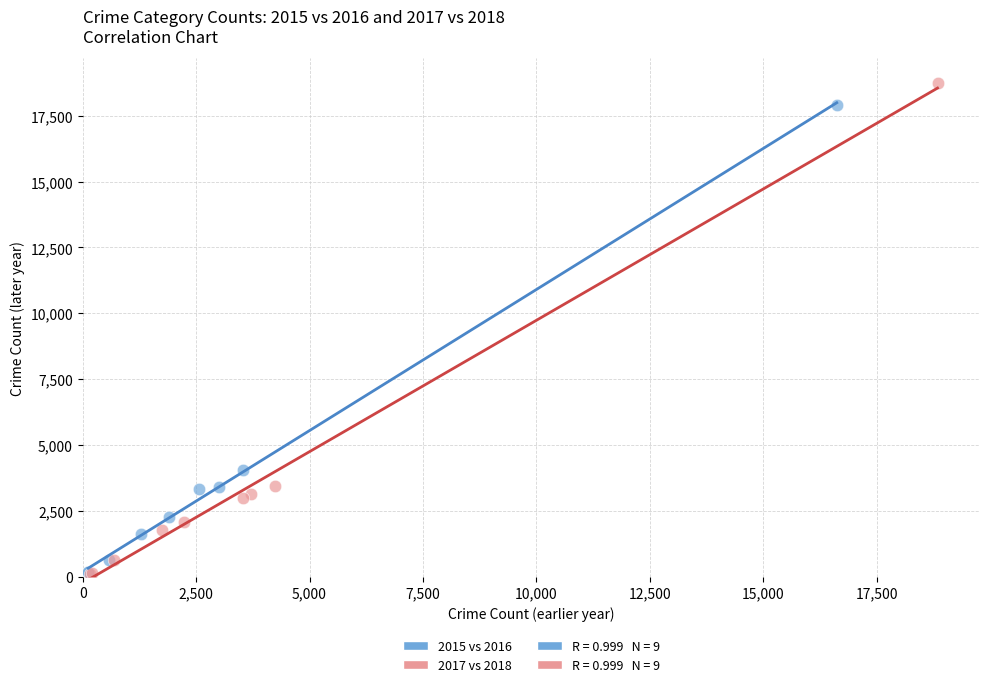

Which series contains the highest Y value?

2017 vs 2018